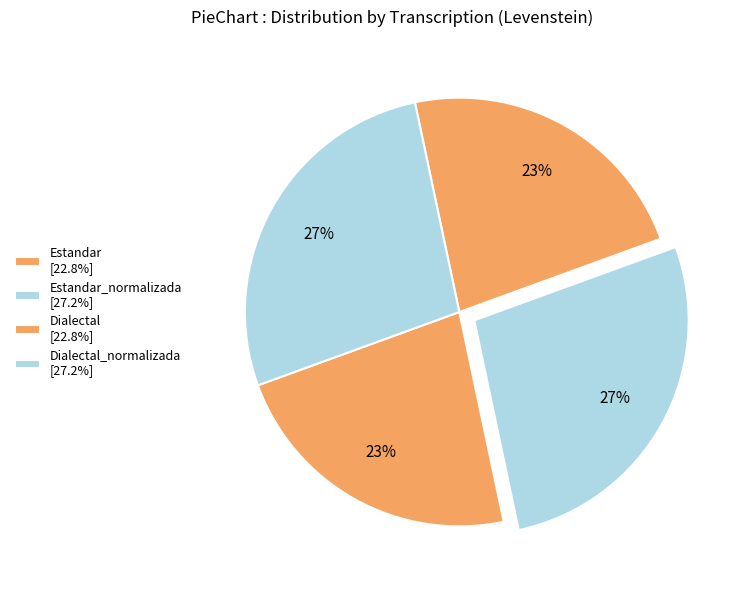

How many slices are in this pie chart?

4